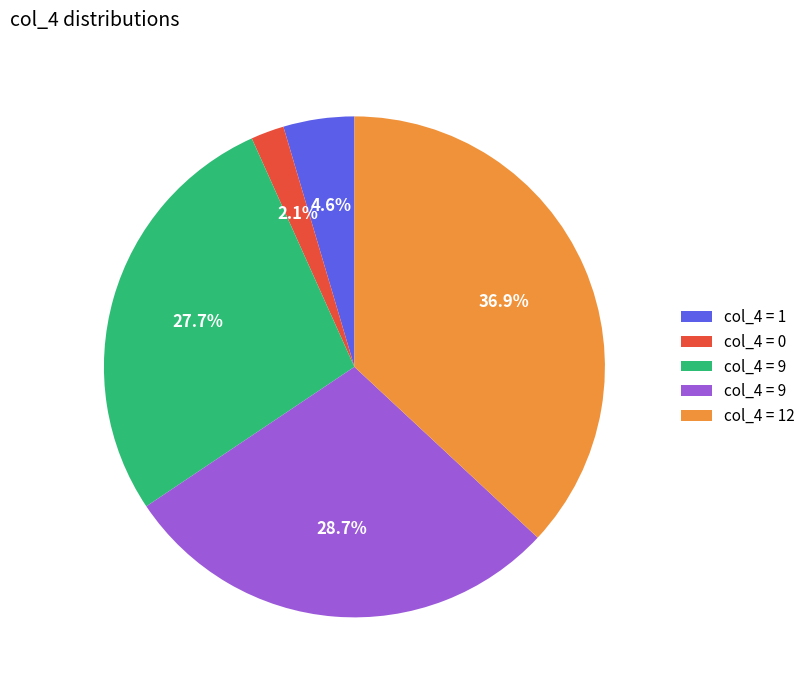

Does any single category account for the majority?

No